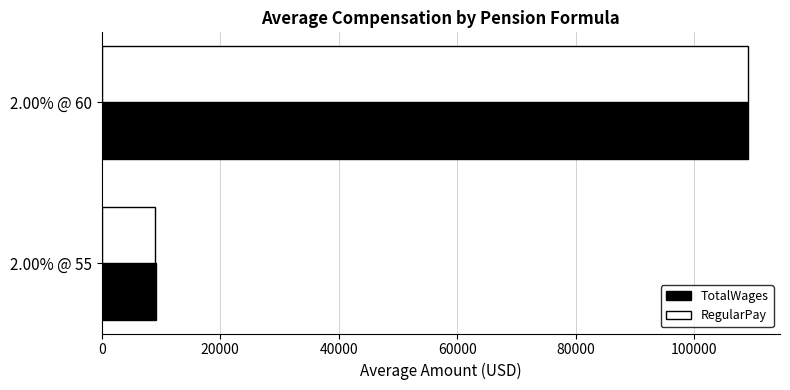

What is the difference between the maximum and minimum values in the RegularPay series?

100027.8